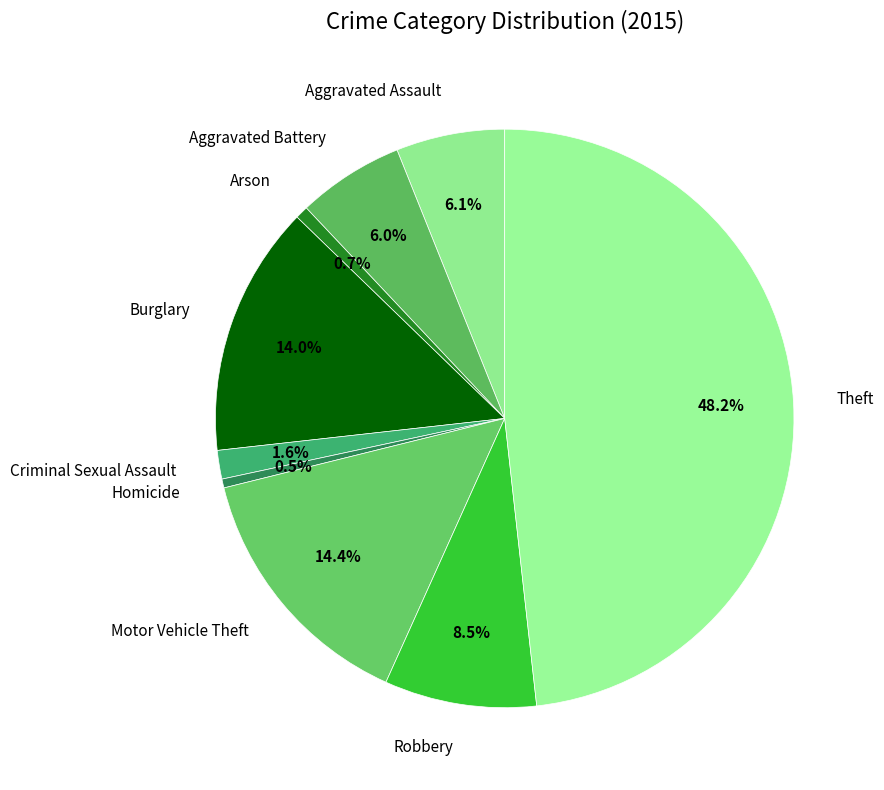

To the nearest percent, what is the average slice percentage?

11%